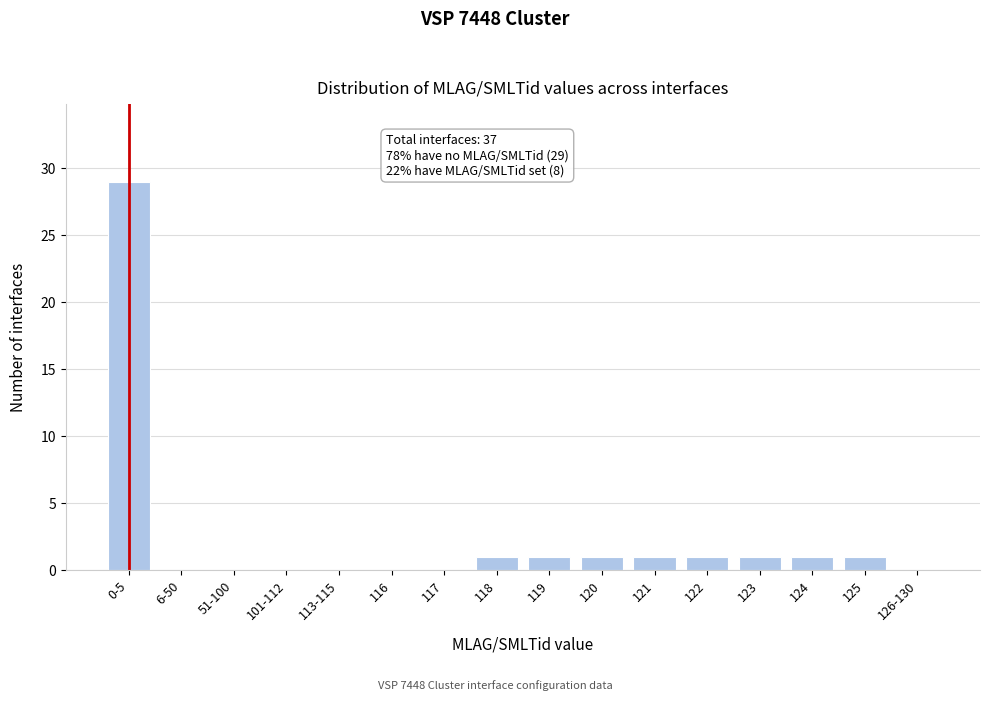

Reading left to right, extract all data points from this chart.

0-5=29	6-50=0	51-100=0	101-112=0	113-115=0	116=0	117=0	118=1	119=1	120=1	121=1	122=1	123=1	124=1	125=1	126-130=0